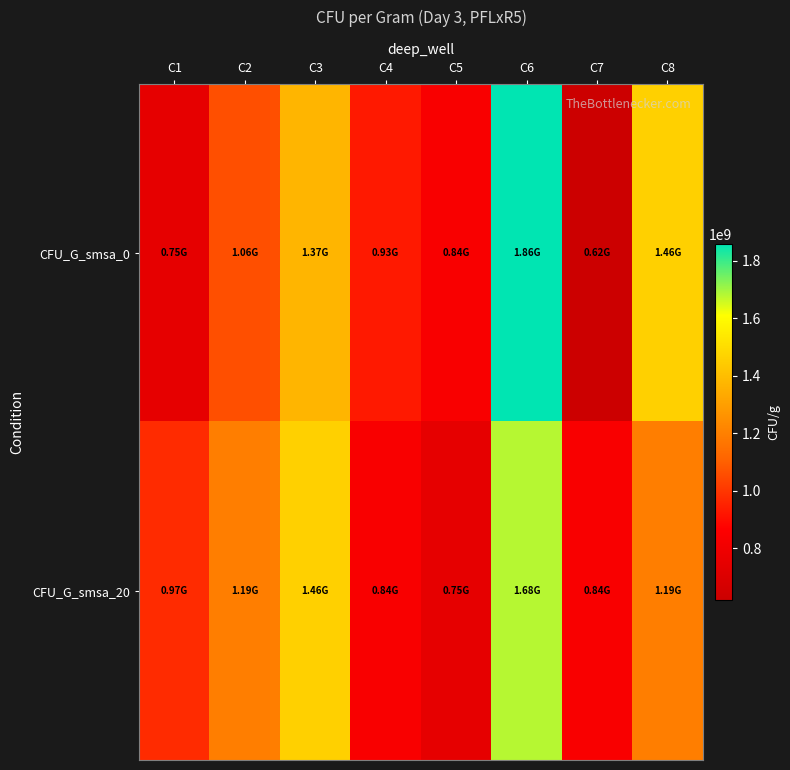

How many distinct data groups are displayed?

2